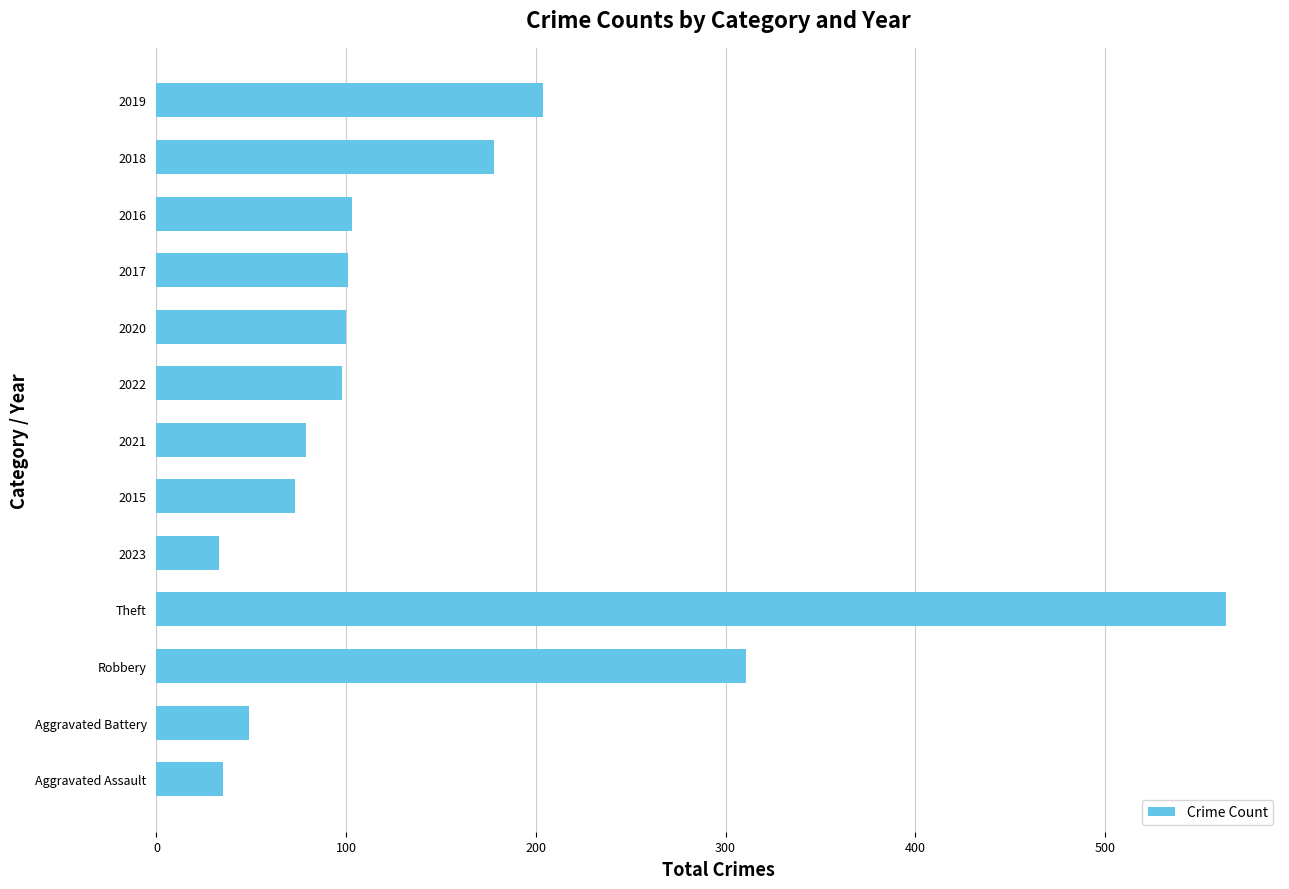

The value at 2015 is 73. True or false?

True